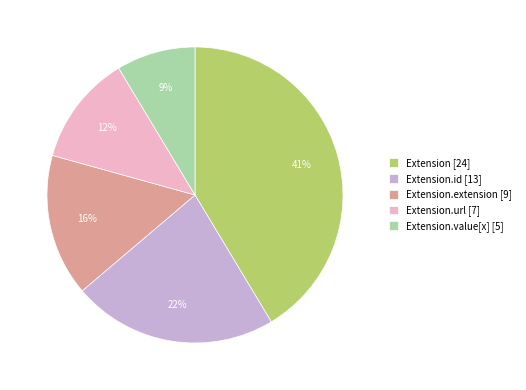

Rank the categories by value from highest to lowest.

Extension [24], Extension.id [13], Extension.extension [9], Extension.url [7], Extension.value[x] [5]